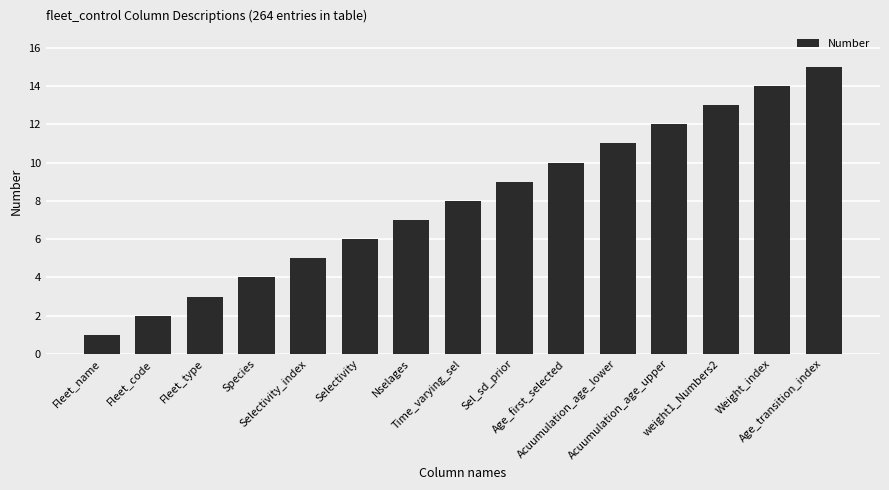

Count the number of data series in this chart.

1